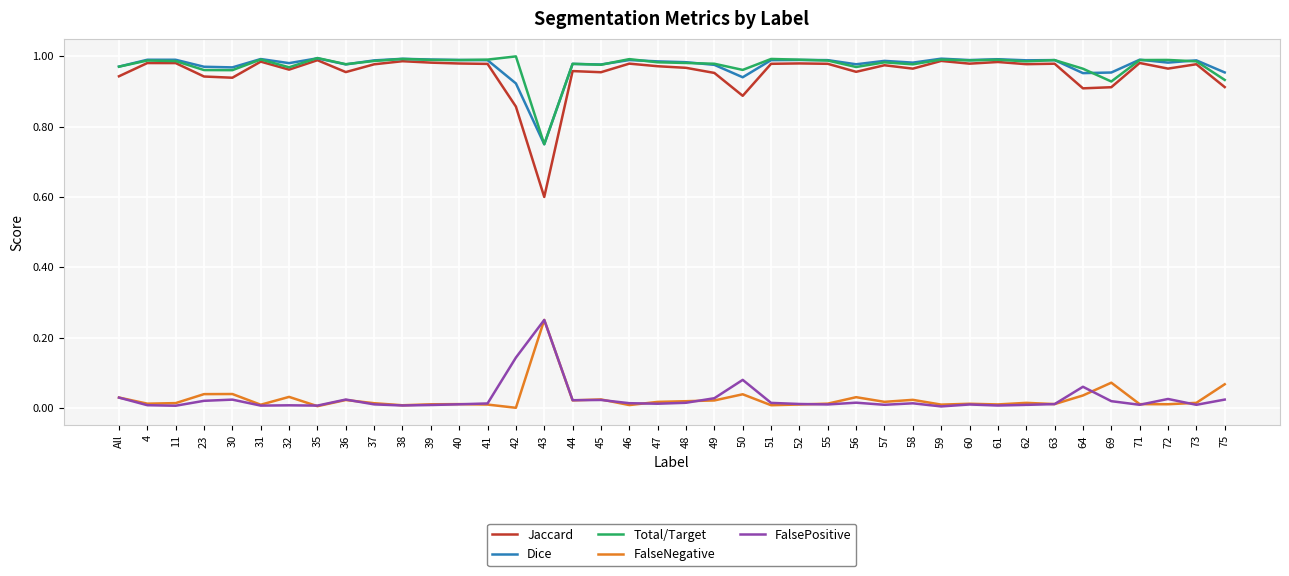

True or false: Total/Target and FalsePositive intersect in this chart.

False